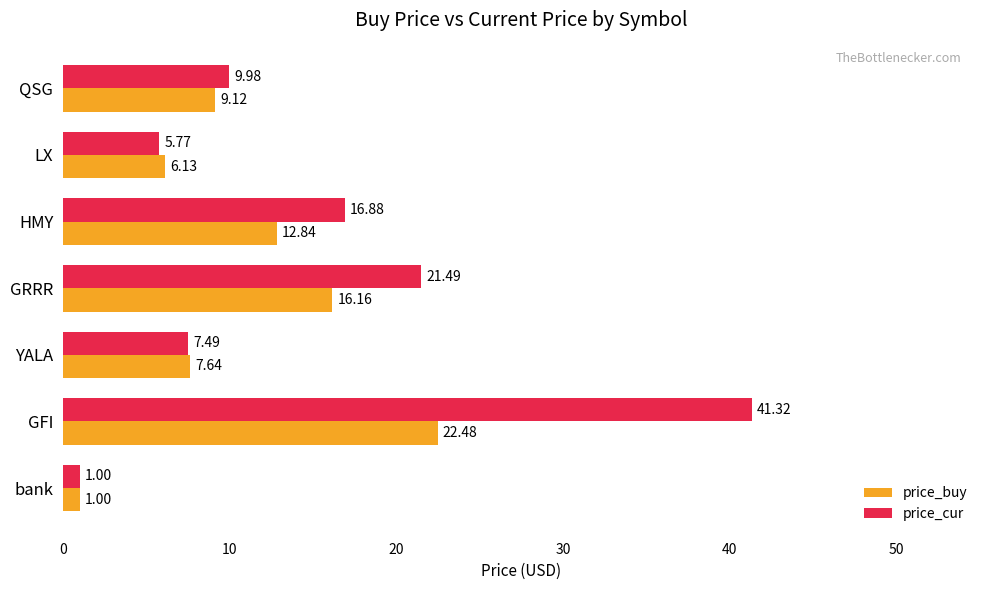

Where is price_buy nearest to the value 11?

HMY